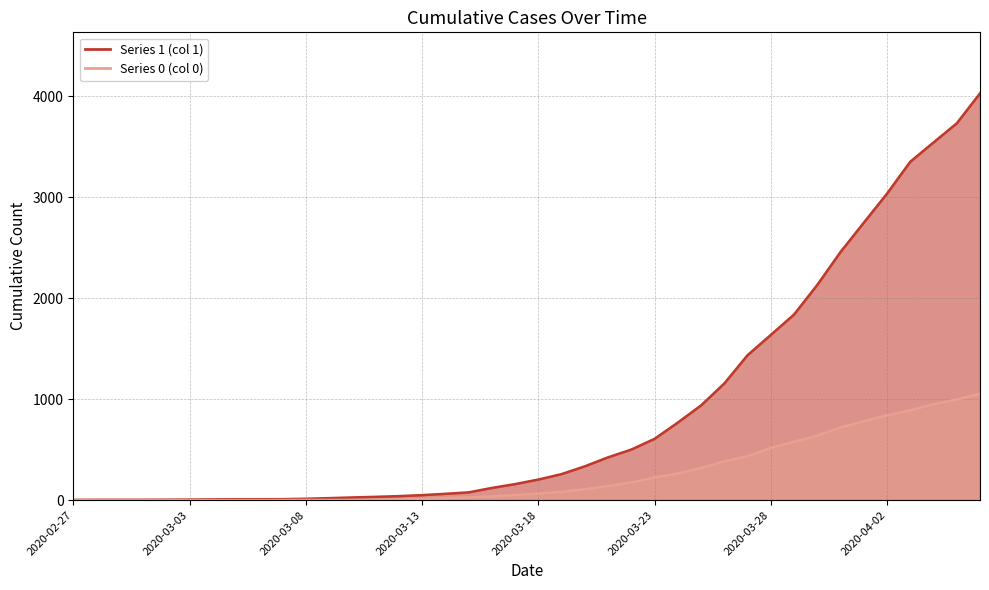

True or false: 0 has a value of 976 at 2020-03-30.

False